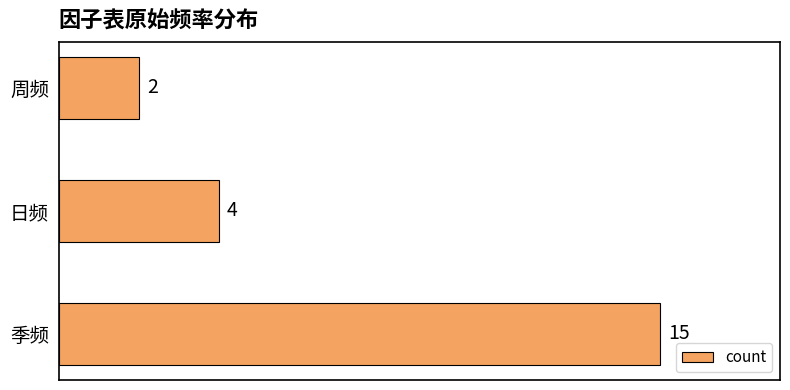

Reading bottom to top, extract all data points from this chart.

季频=15	日频=4	周频=2